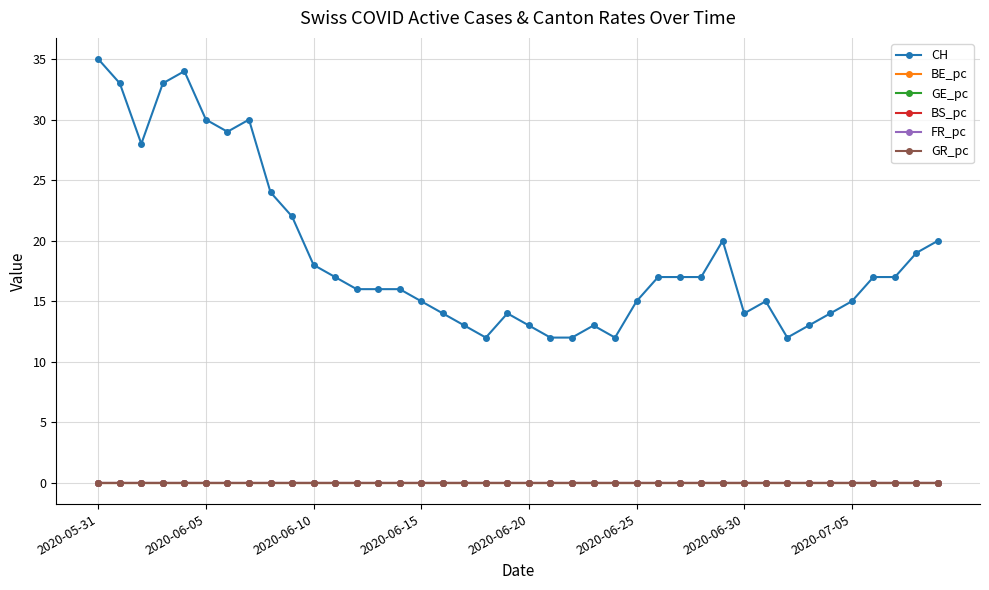

Which series has the largest range (max minus min)?

CH